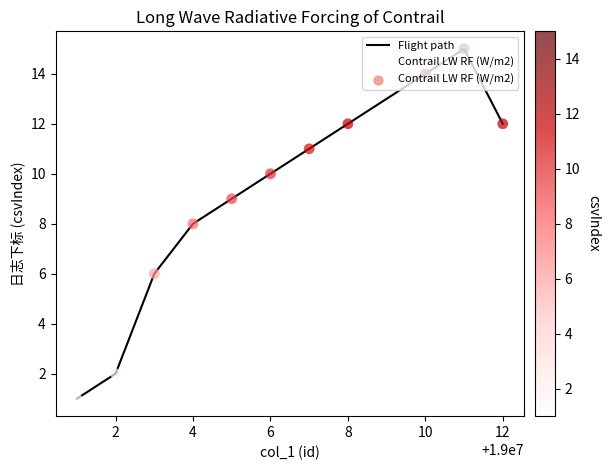

What is the maximum value shown in the chart?

15